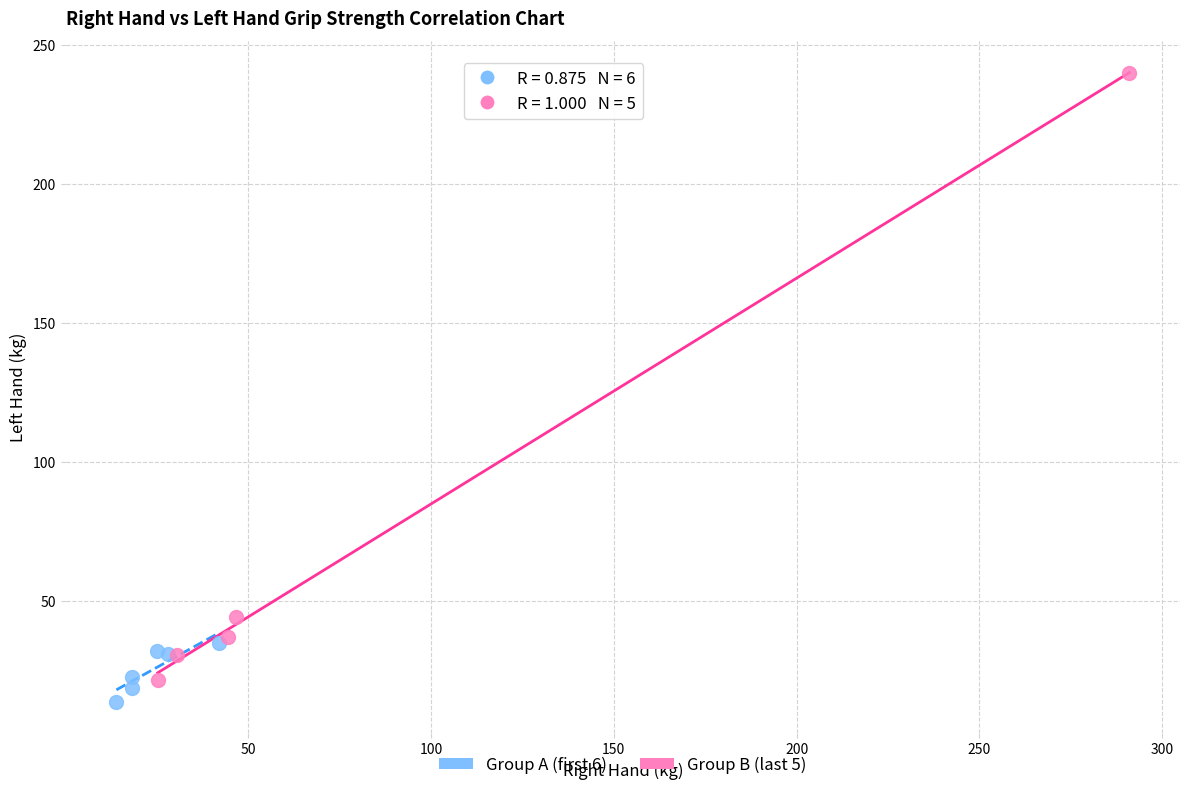

Which series has the widest spread of Y values?

Group B (last 5)